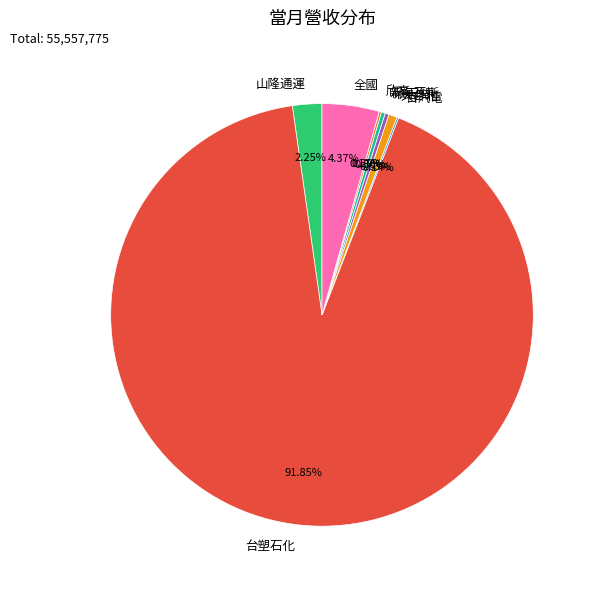

Between 山隆通運 and 大台北, which is larger?

山隆通運